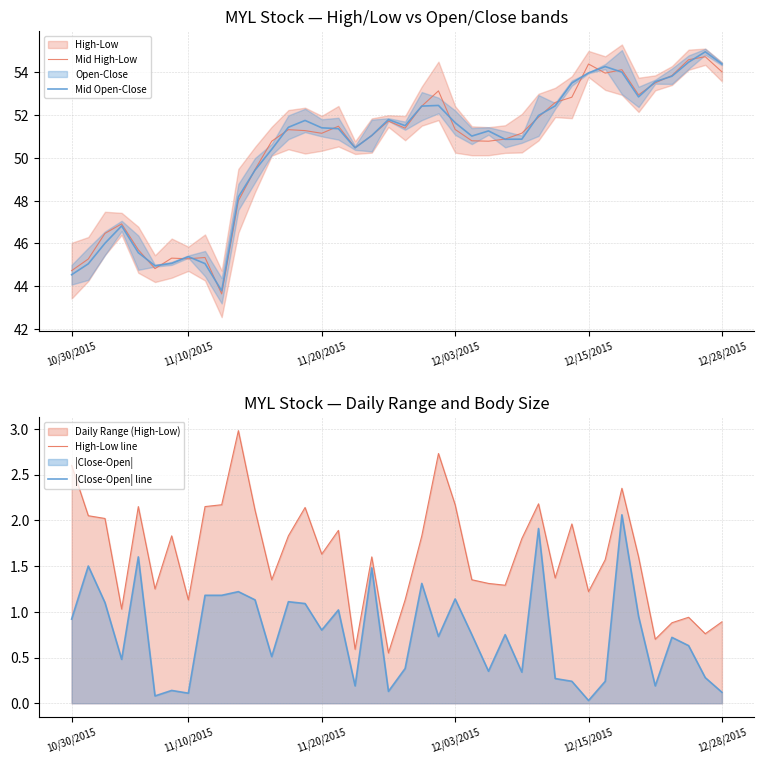

What is the highest value of the Mid Open-Close series?

55.0